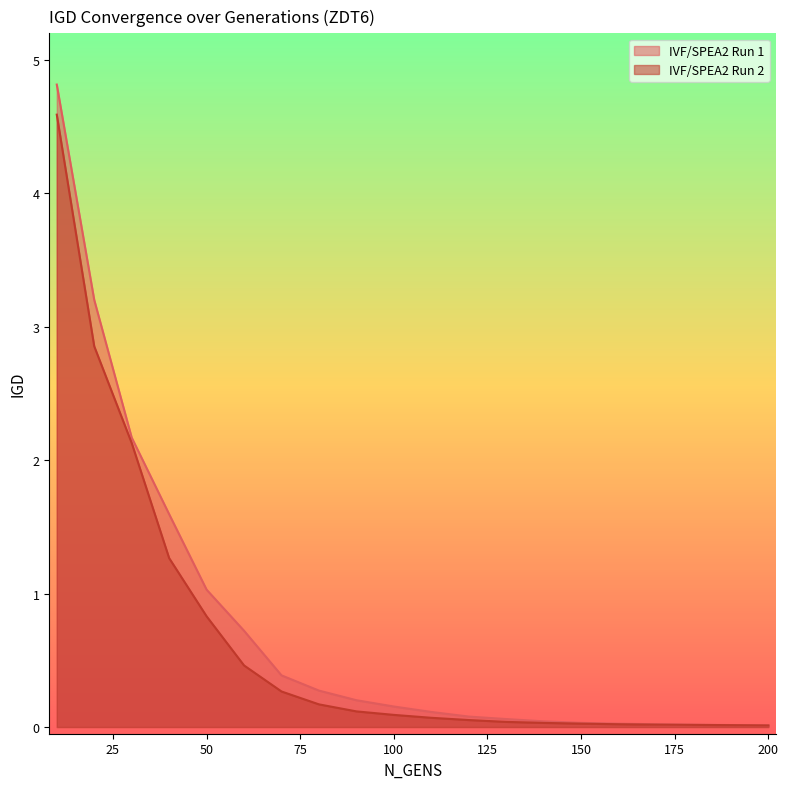

What is the total value across all series at 20?

6.1